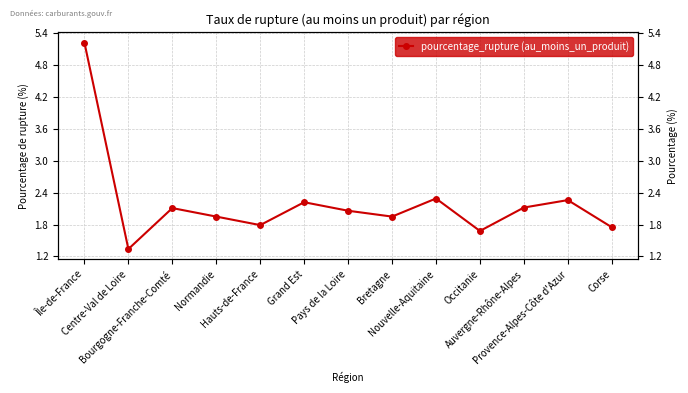

Count the number of data series in this chart.

1